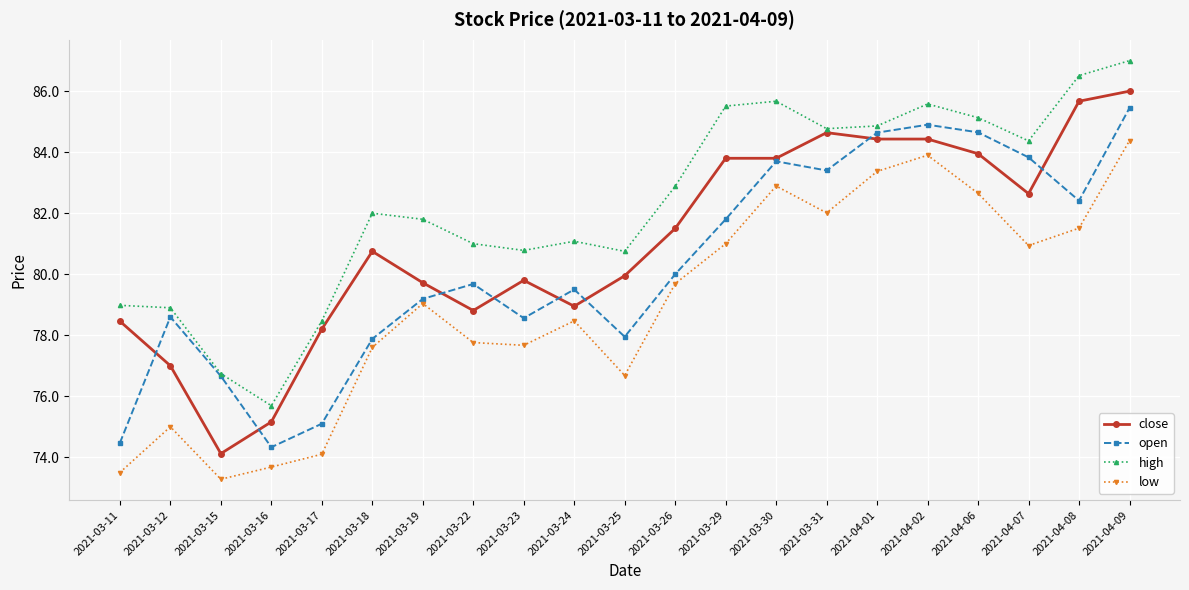

At how many categories does at least one series exceed 76?

20